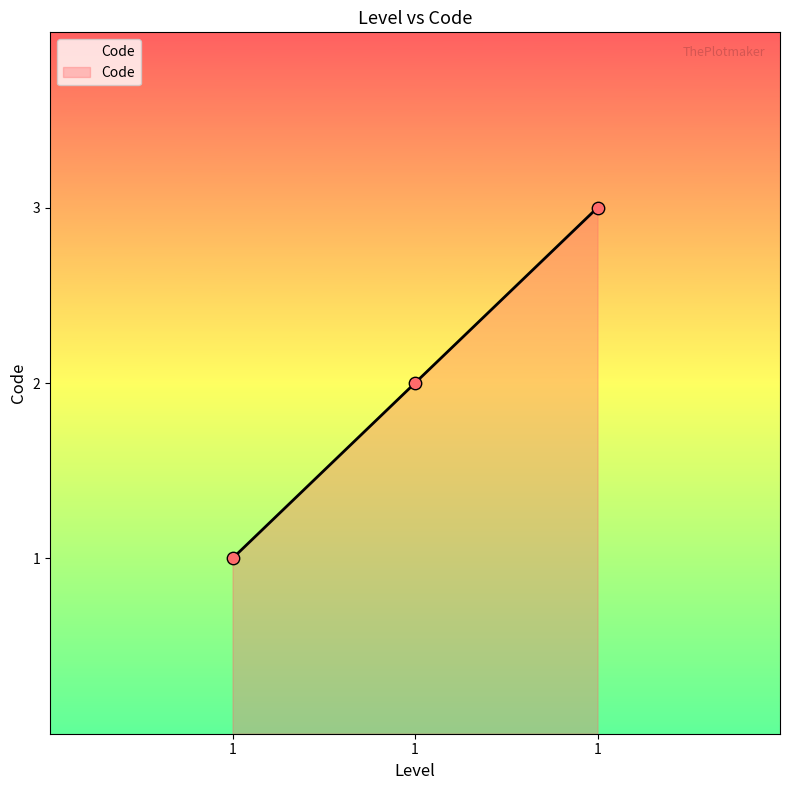

Count the number of categories in the chart.

3